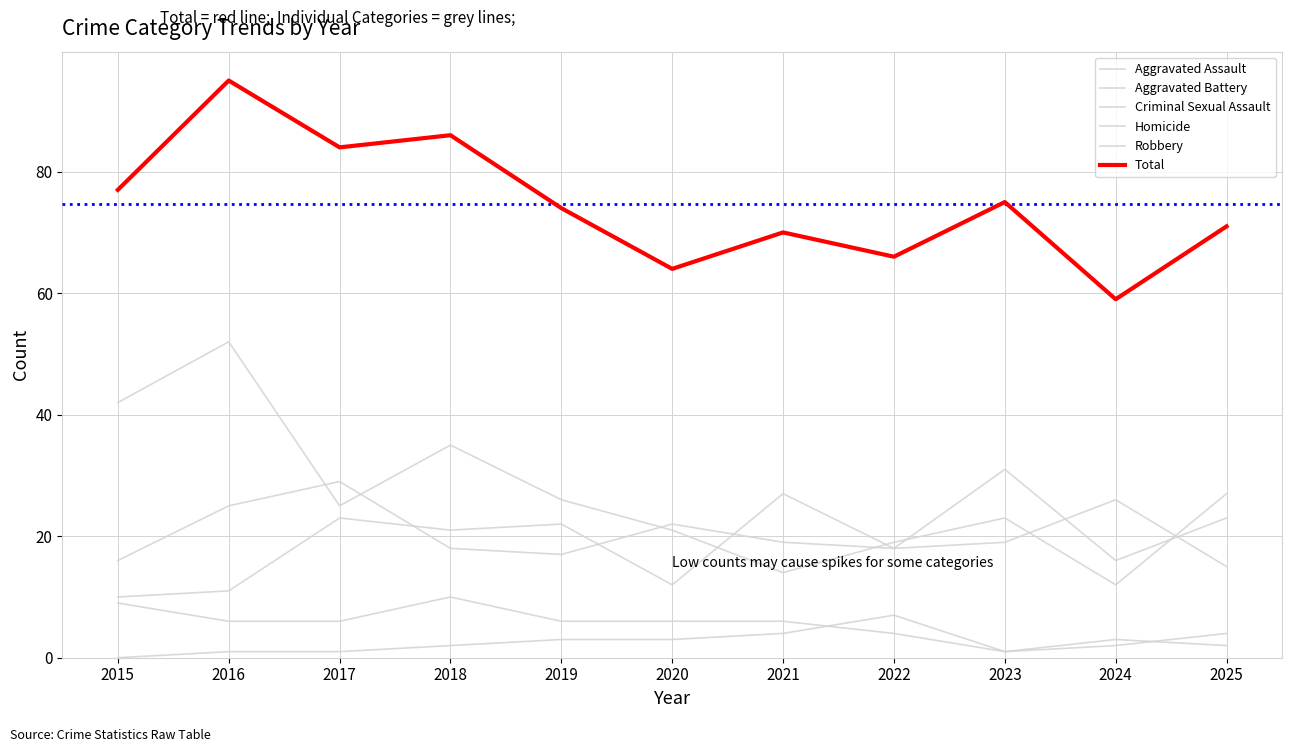

Is this an area chart (filled region under the line)?

No